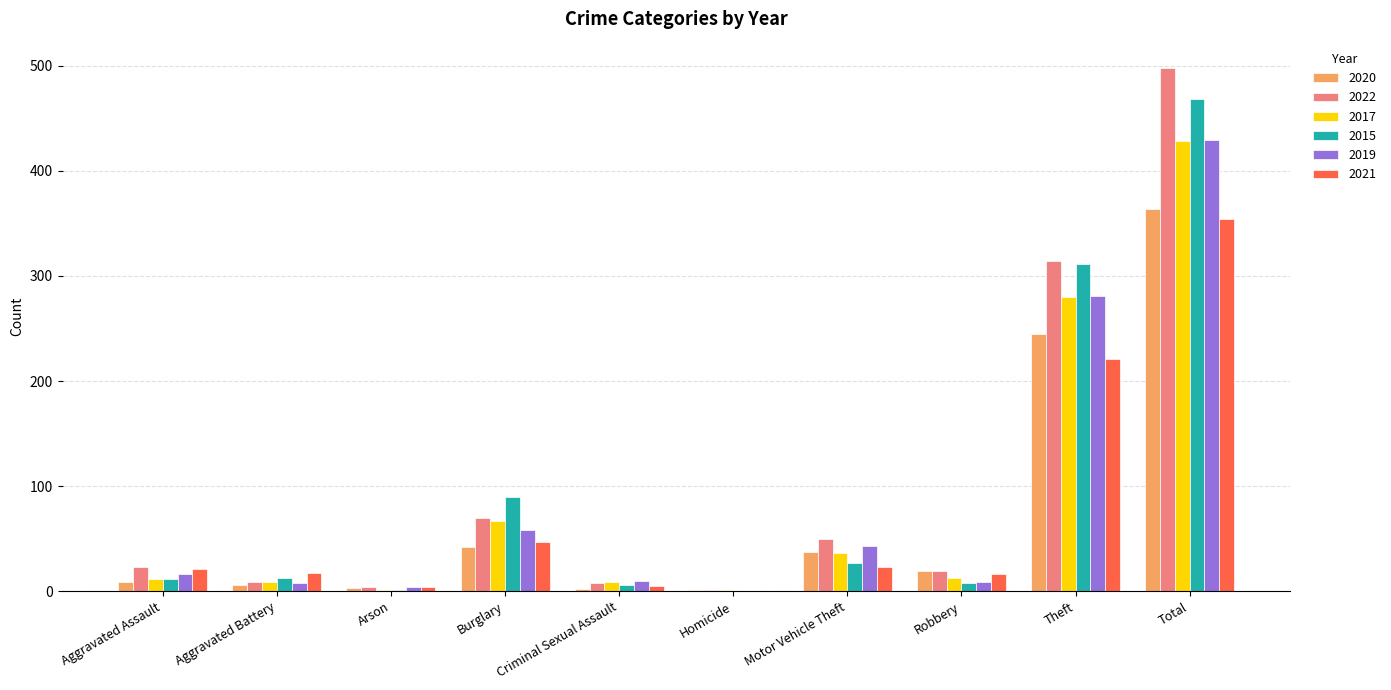

Count the number of categories in the chart.

10